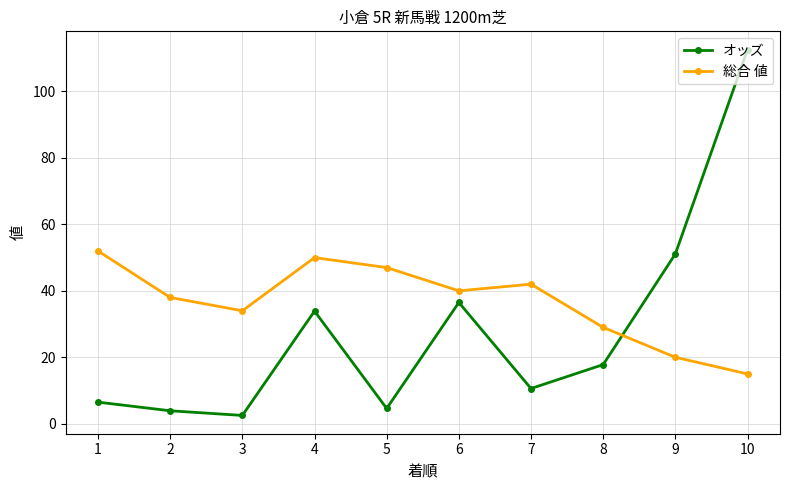

Reading left to right, transcribe all the data shown in this chart.

オッズ: 6.5	3.9	2.5	33.9	4.6	36.5	10.6	17.8	51.1	112.6
総合 値: 52.0	38.0	34.0	50.0	47.0	40.0	42.0	29.0	20.0	15.0